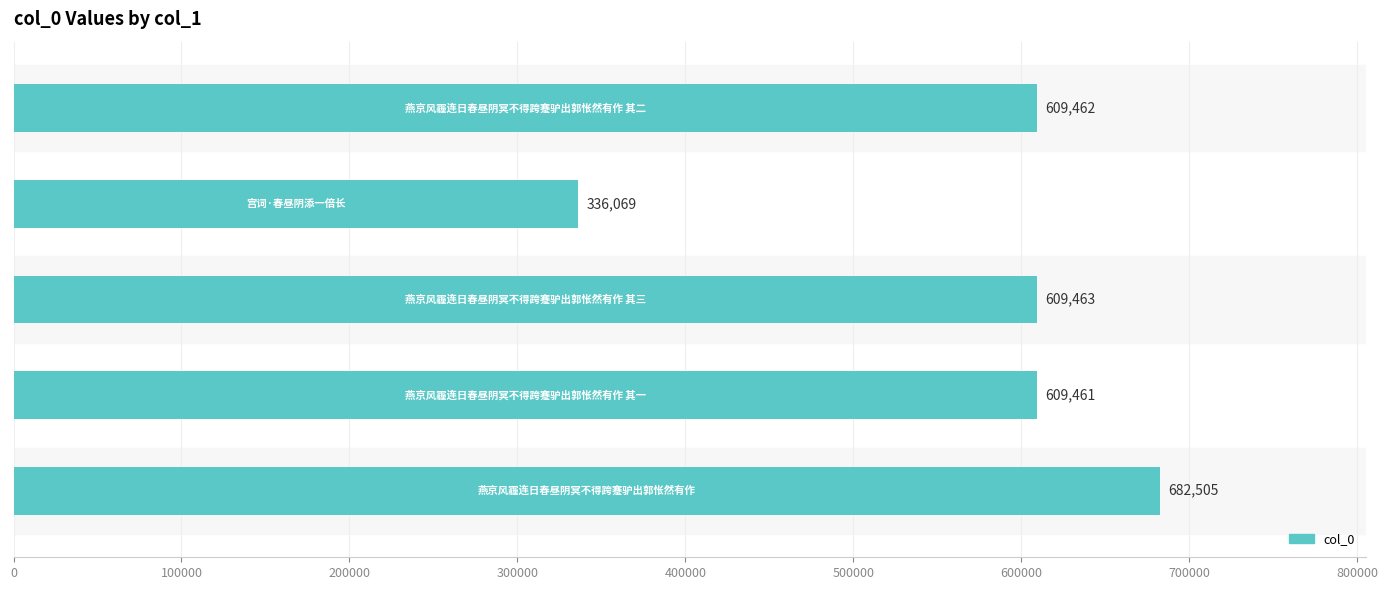

What is the value of the 4th bar from the top?

609461